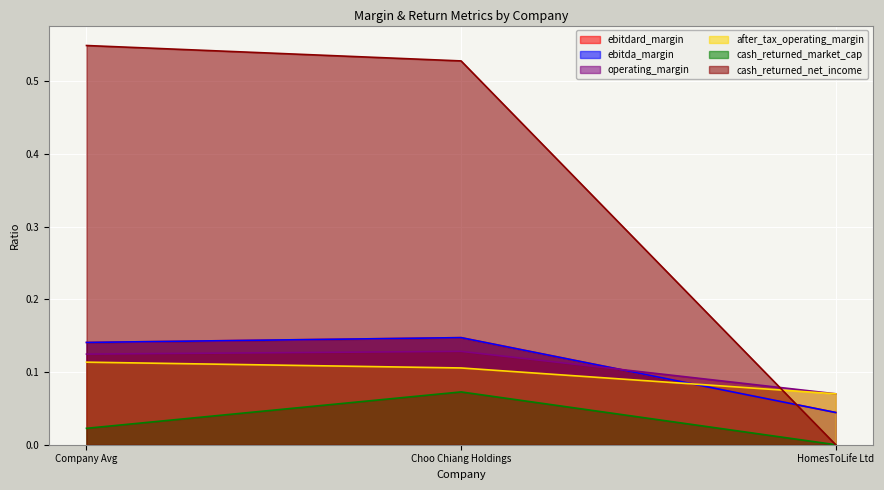

What is the sum of all after_tax_operating_margin values?

0.3